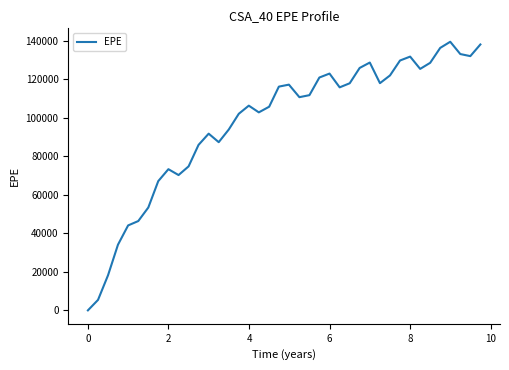

What is the greatest value displayed?

139440.0